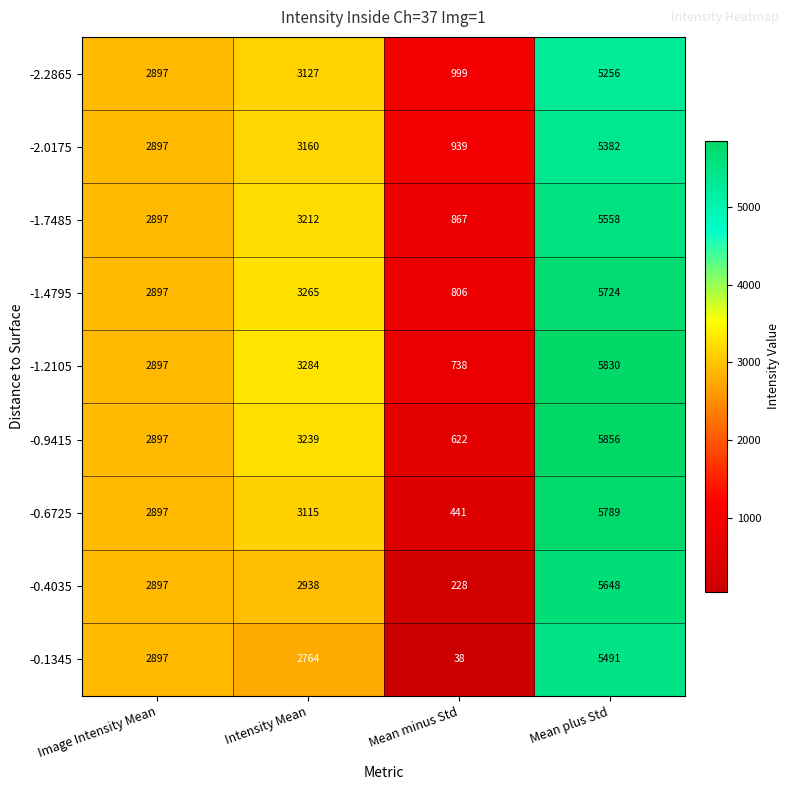

What is the average value of the -1.4795 series?

3173